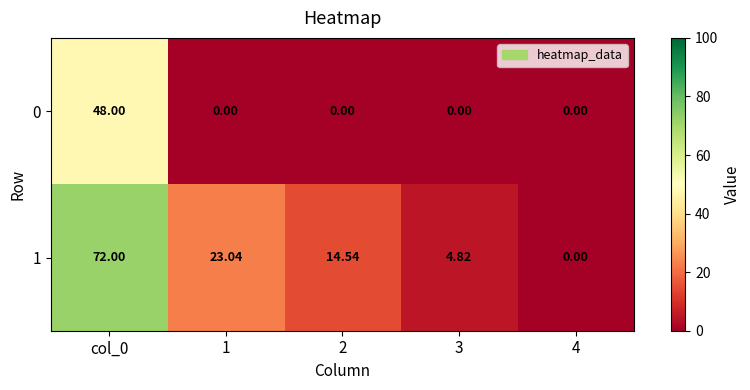

What is the spread (max minus min) of values at 2?

14.5